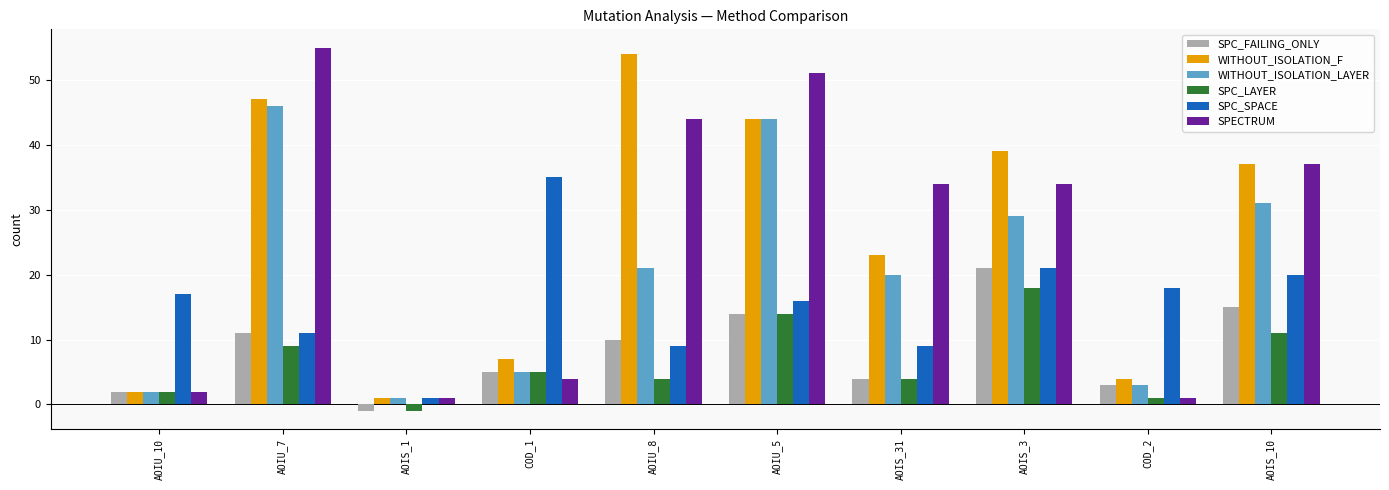

Is the value of SPC_SPACE at AOIS_3 greater than the value of WITHOUT_ISOLATION_F at AOIS_1?

Yes